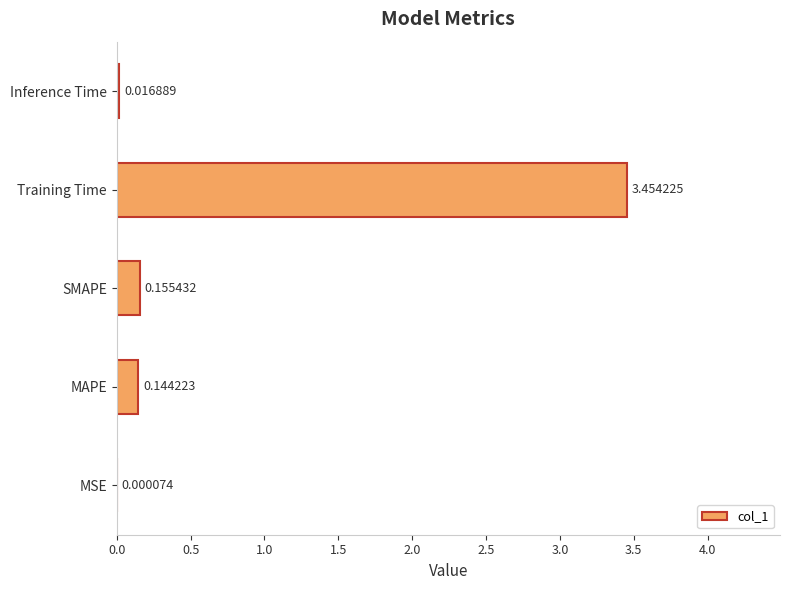

Which has a higher value, Inference Time or MSE?

Inference Time